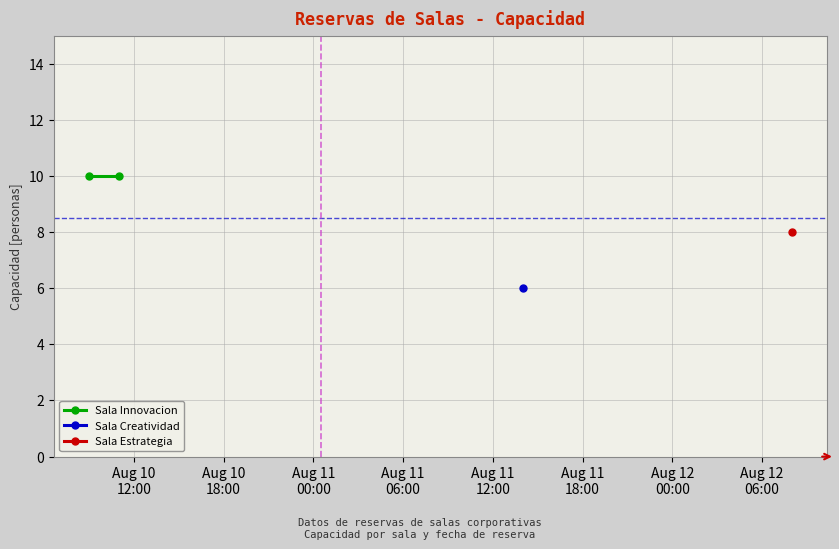

Rank the series at Aug 11
00:00 from highest to lowest value.

Sala Innovacion, Sala Creatividad, Sala Estrategia